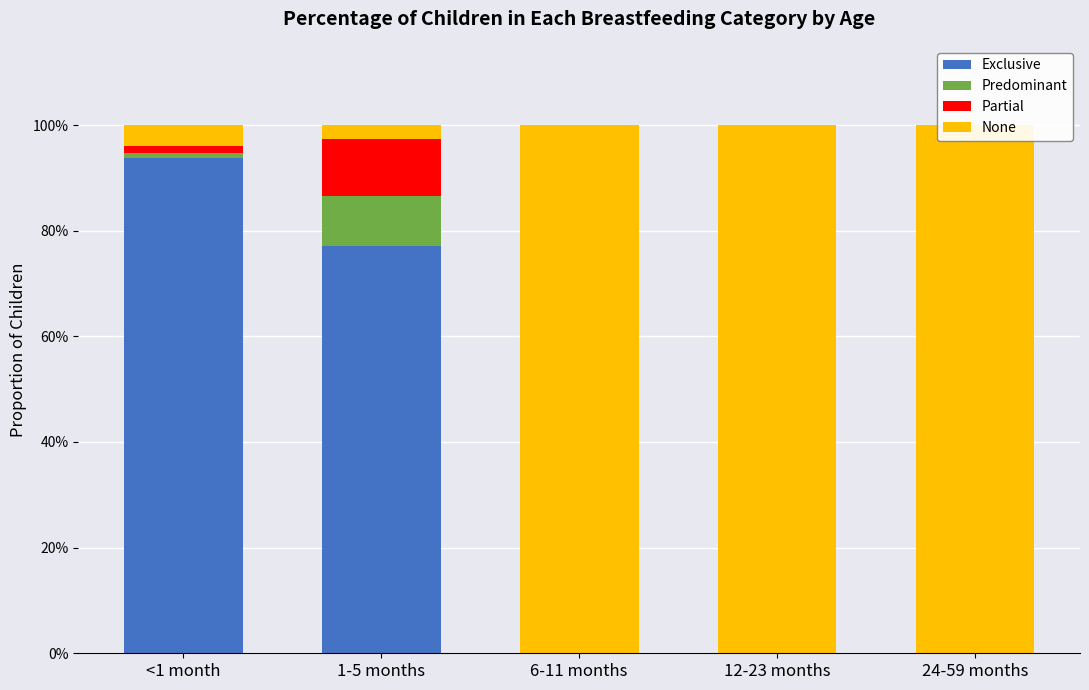

What is the difference between the maximum and minimum values in the Exclusive series?

0.9